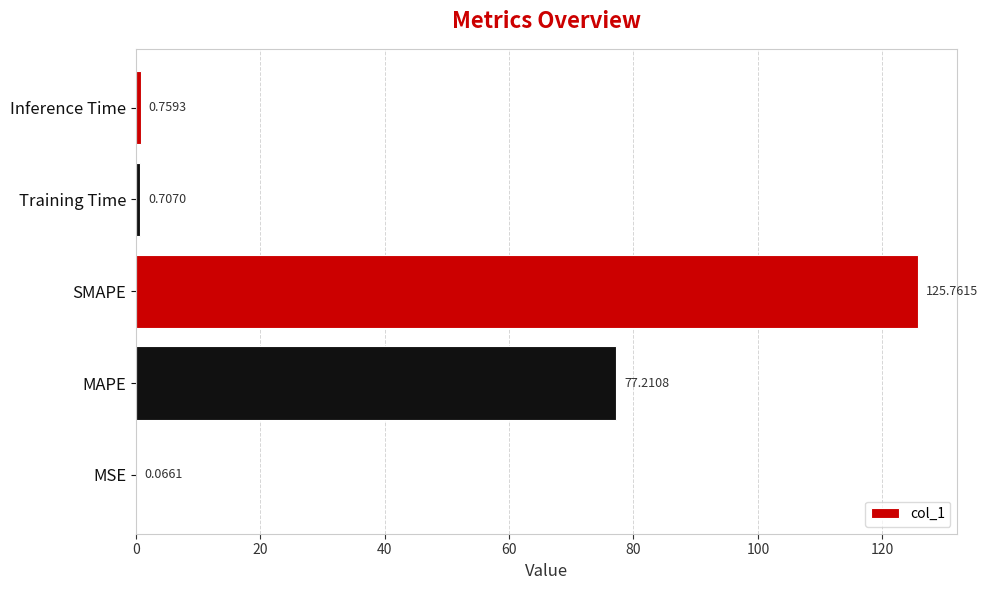

Which category has the highest value across all series?

SMAPE